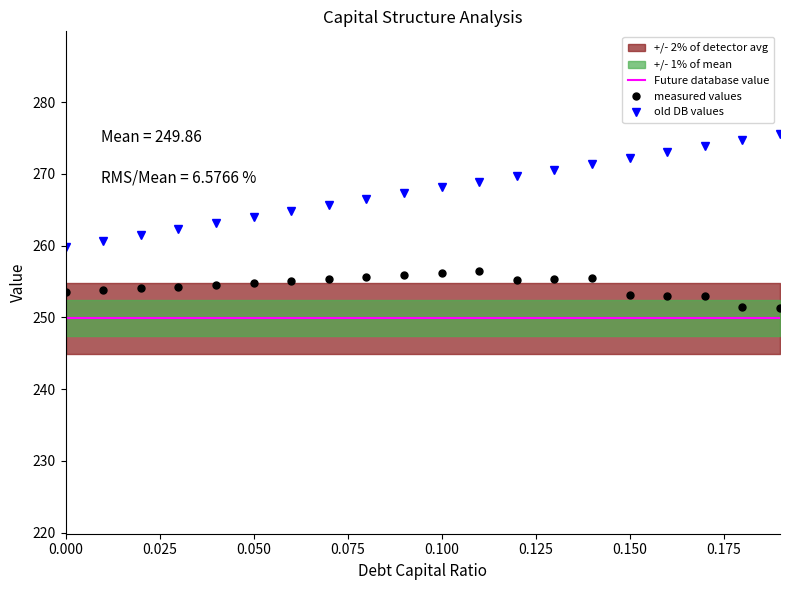

What is the sum of the equity_value values at 0.17 and 0.12?

543.6